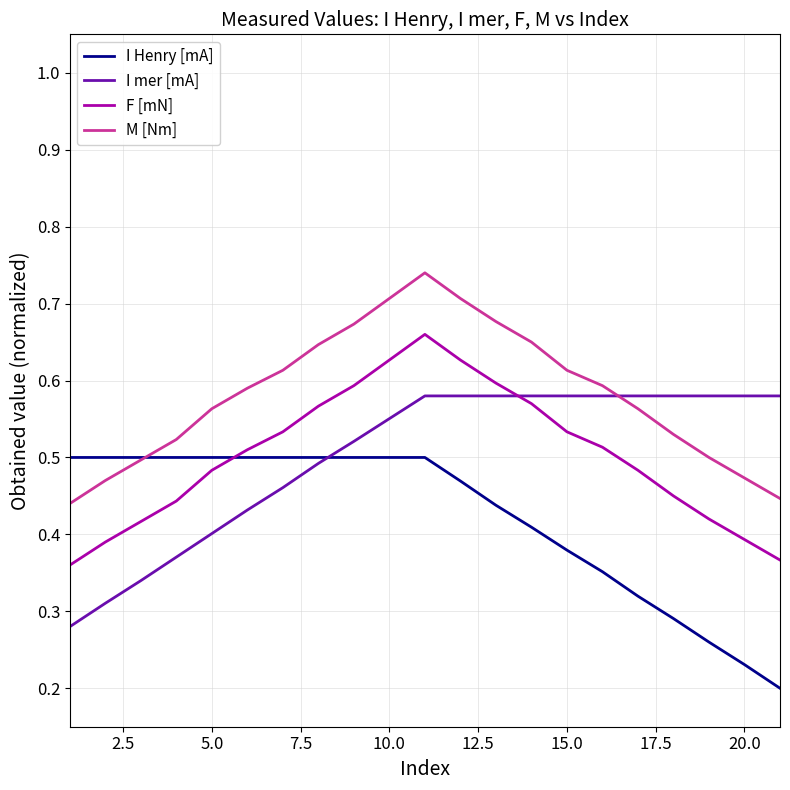

Which series ends up on top after the final intersection of I mer [mA] and M [Nm]?

I mer [mA]